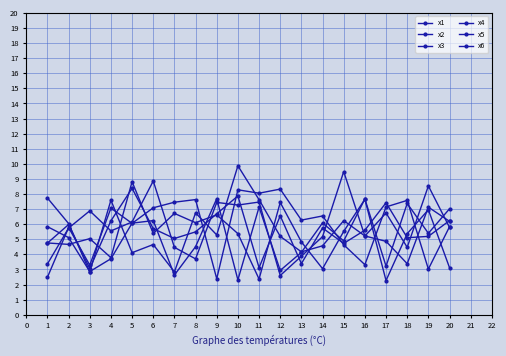

Reading left to right, list all the values displayed in this chart.

x1: 3.4	5.7	6.9	5.6	6.1	8.9	4.5	3.7	7.4	7.3	7.5	2.6	3.9	5.2	9.5	5.2	6.7	4.5	8.5	5.8
x2: 7.7	6.0	2.8	7.6	4.1	4.7	2.8	6.7	5.3	9.9	7.6	5.2	4.2	4.6	6.2	5.2	4.9	3.4	7.1	6.2
x3: 2.5	5.8	3.3	7.1	6.1	7.1	7.5	7.6	2.4	8.3	8.1	8.3	6.3	6.5	4.6	3.3	7.1	7.6	3.0	5.8
x4: 5.8	5.1	2.9	3.7	6.1	6.2	2.6	4.5	7.7	2.3	7.1	2.9	4.1	6.1	4.9	7.7	3.2	7.4	5.4	7.0
x5: 4.8	4.7	5.0	3.8	8.8	5.4	6.7	6.1	6.6	5.4	2.4	7.4	4.8	3.1	5.5	7.6	2.3	5.4	7.0	3.1
x6: 4.7	6.0	3.1	6.2	8.4	5.7	5.0	5.5	6.7	7.9	3.1	6.6	3.4	5.7	4.7	5.6	7.4	5.1	5.2	6.2